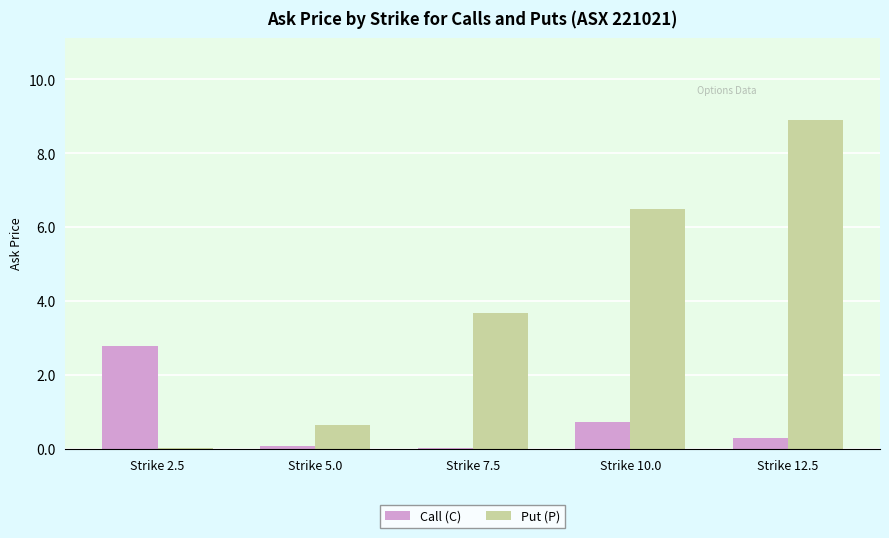

How many series are shown in this chart?

2